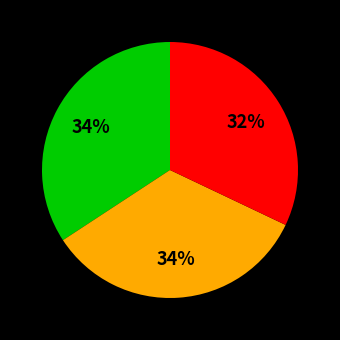

How many segments does this pie chart have?

3